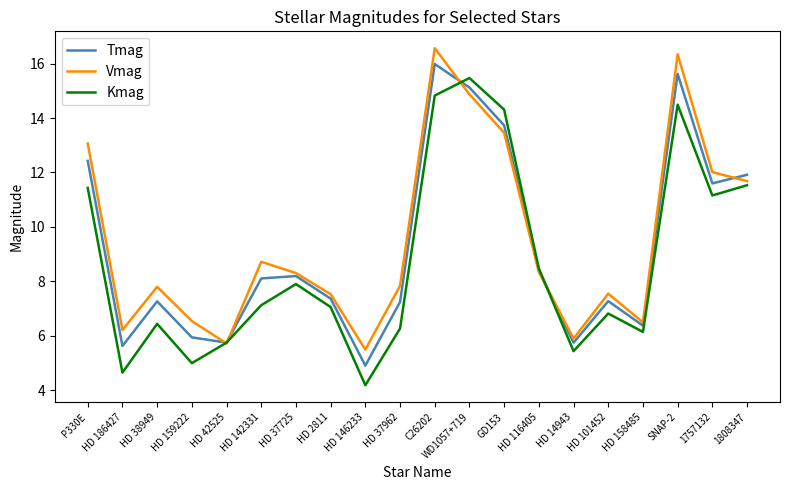

At how many categories does at least one series exceed 11?

7